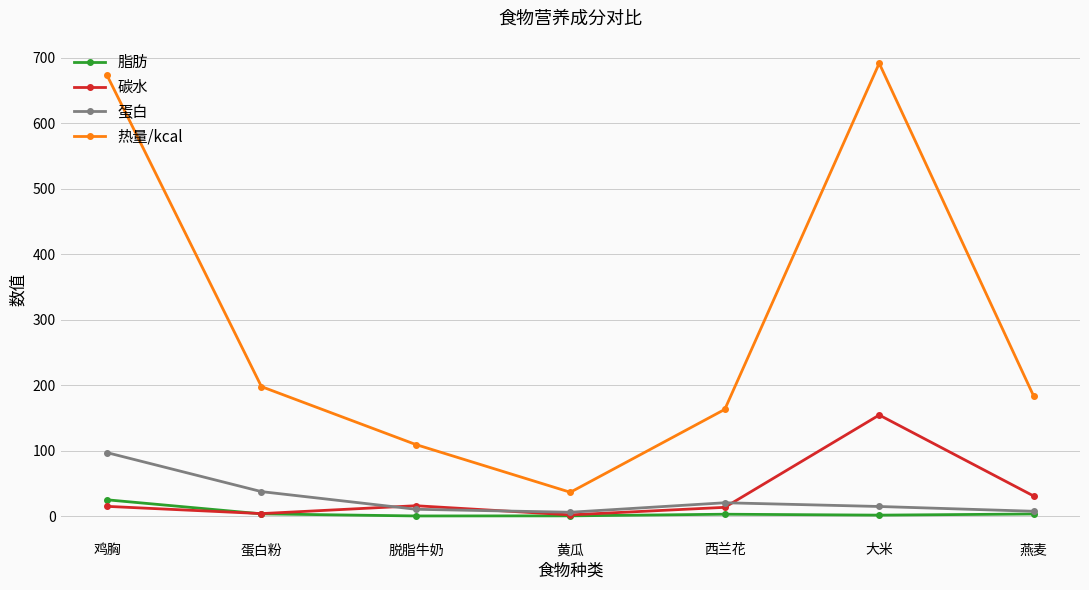

Is the value of 碳水 at 燕麦 greater than the value of 脂肪 at 燕麦?

Yes